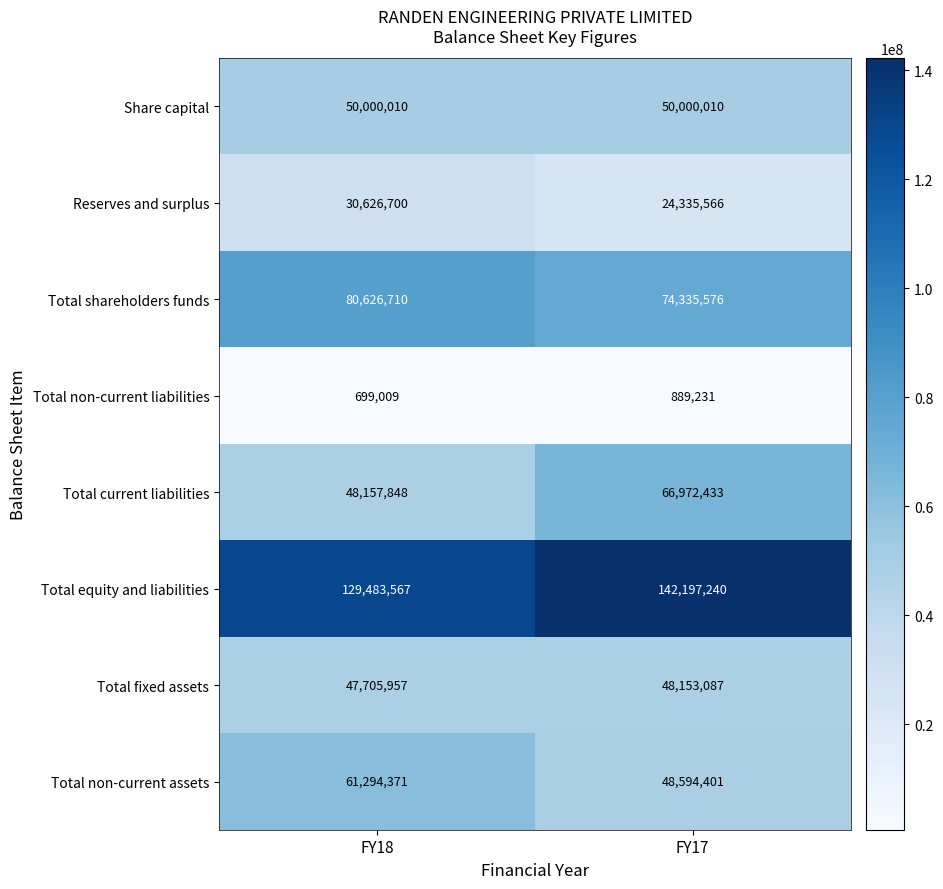

Which series has the largest range (max minus min)?

Total current liabilities